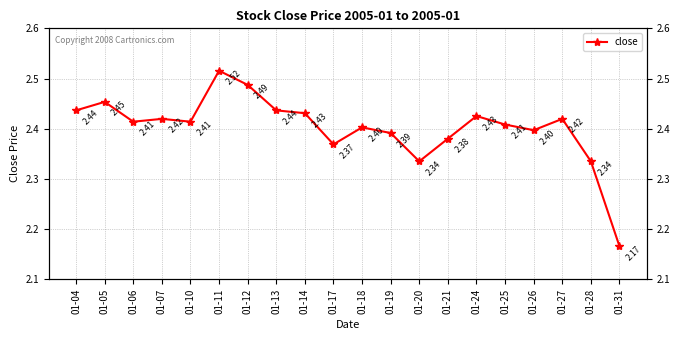

At which label is the value closest to 2?

01-31